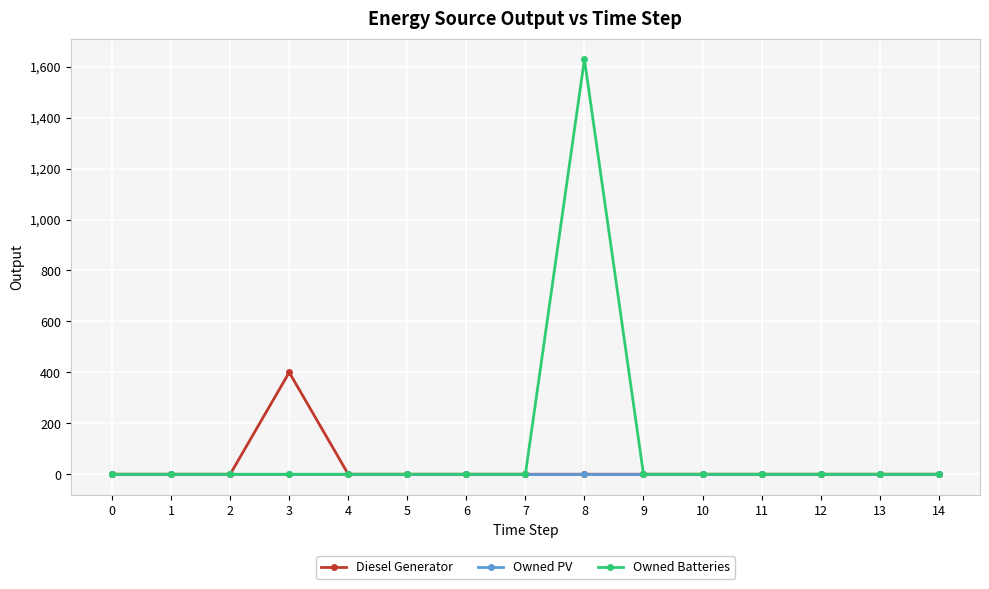

True or false: Diesel Generator has more than 0 interior local peaks.

True